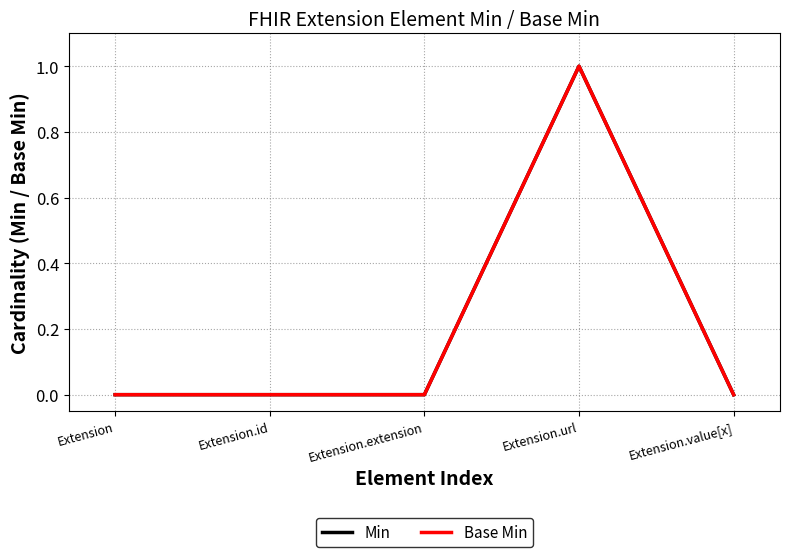

Reading right to left, what are all the values shown in this chart?

Min: Extension.value[x]=0	Extension.url=1	Extension.extension=0	Extension.id=0	Extension=0
Base Min: Extension.value[x]=0	Extension.url=1	Extension.extension=0	Extension.id=0	Extension=0